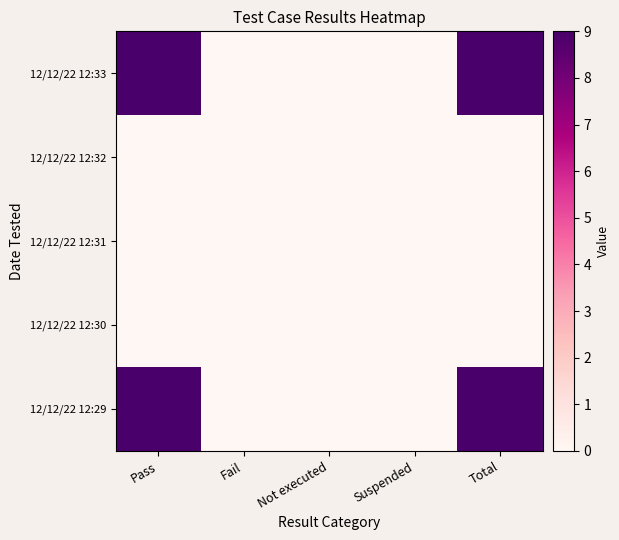

Between Fail and Suspended, which series saw the biggest shift?

12/12/22 12:33